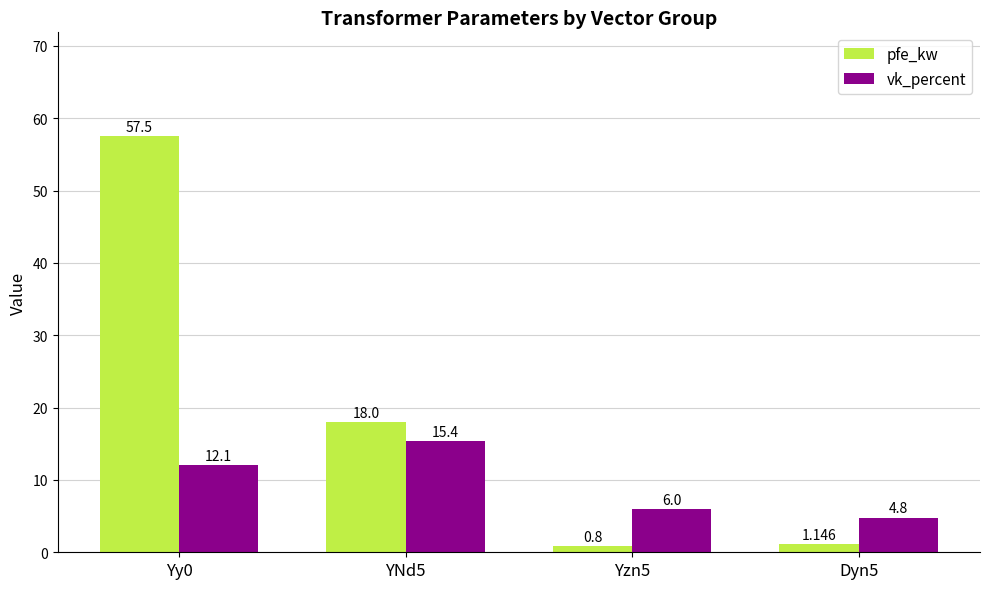

What value does the pfe_kw series have at Yzn5?

0.8